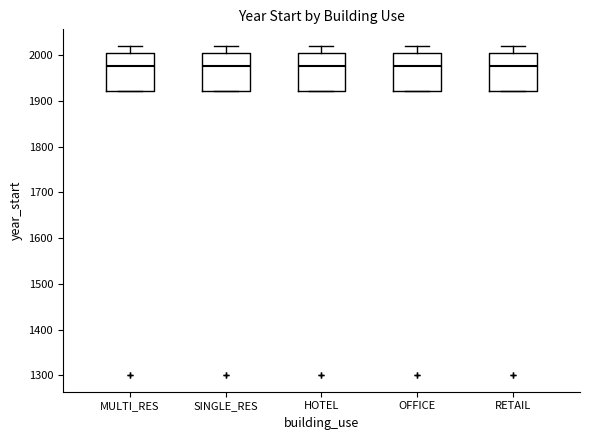

Reading left to right, transcribe this box plot: for each box, give where its median line is, the range the box spans, and where its two whiskers end, as read against the y-axis. The values are not printed on the chart, so give them approximately, as read against the axis.

MULTI_RES: median 1980, box 1920 to 2010, whiskers 1920 to 2020
SINGLE_RES: median 1980, box 1920 to 2010, whiskers 1920 to 2020
HOTEL: median 1980, box 1920 to 2010, whiskers 1920 to 2020
OFFICE: median 1980, box 1920 to 2010, whiskers 1920 to 2020
RETAIL: median 1980, box 1920 to 2010, whiskers 1920 to 2020